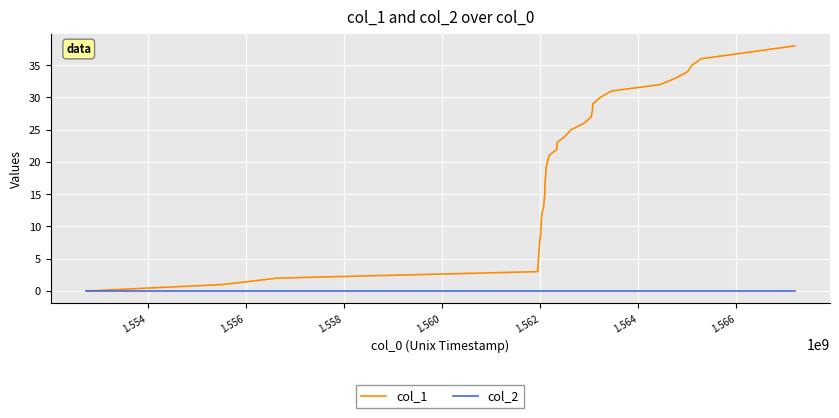

List the series in order of their overall mean, highest first.

col_1, col_2